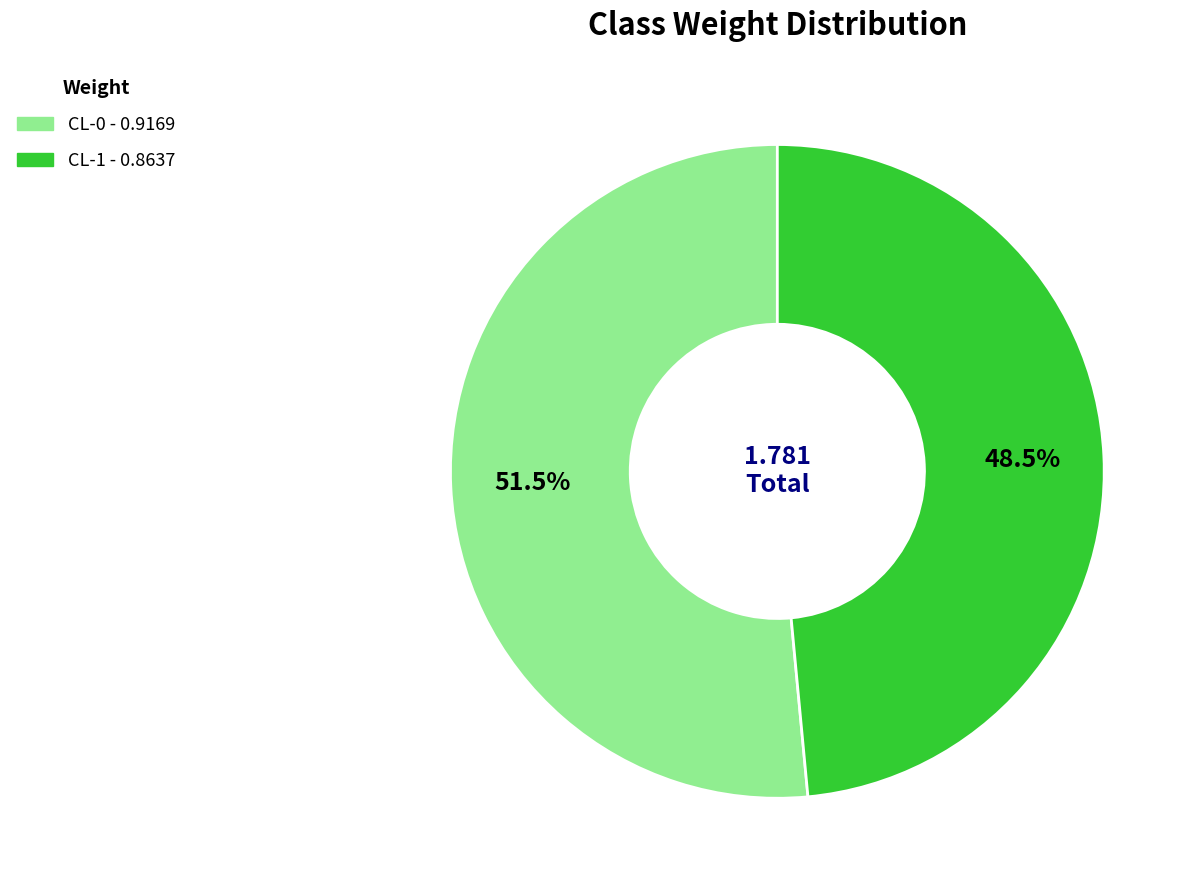

Which category has the biggest portion of the pie?

CL-0